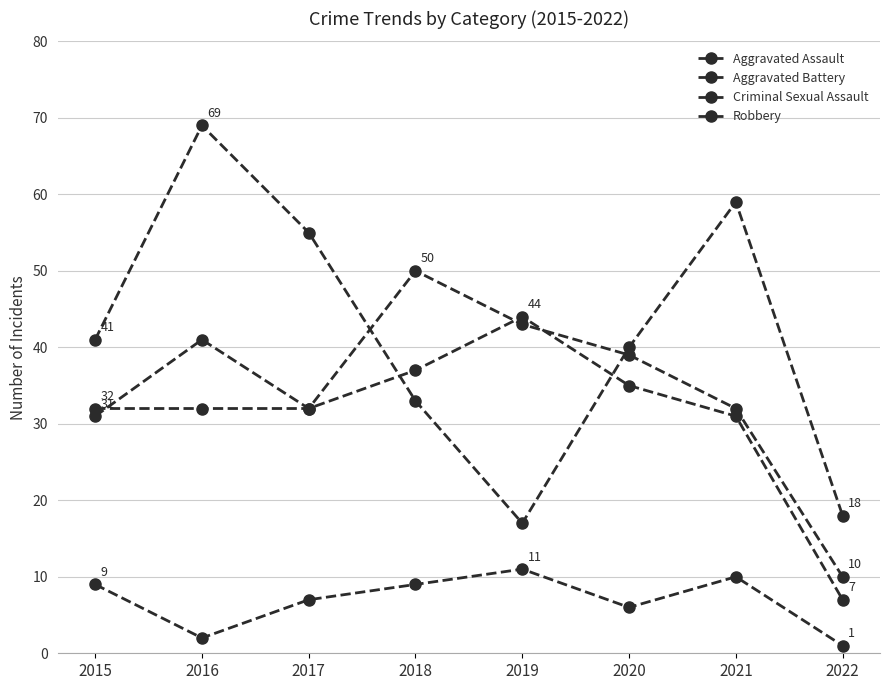

Which category has the lowest value in the Criminal Sexual Assault series?

2022